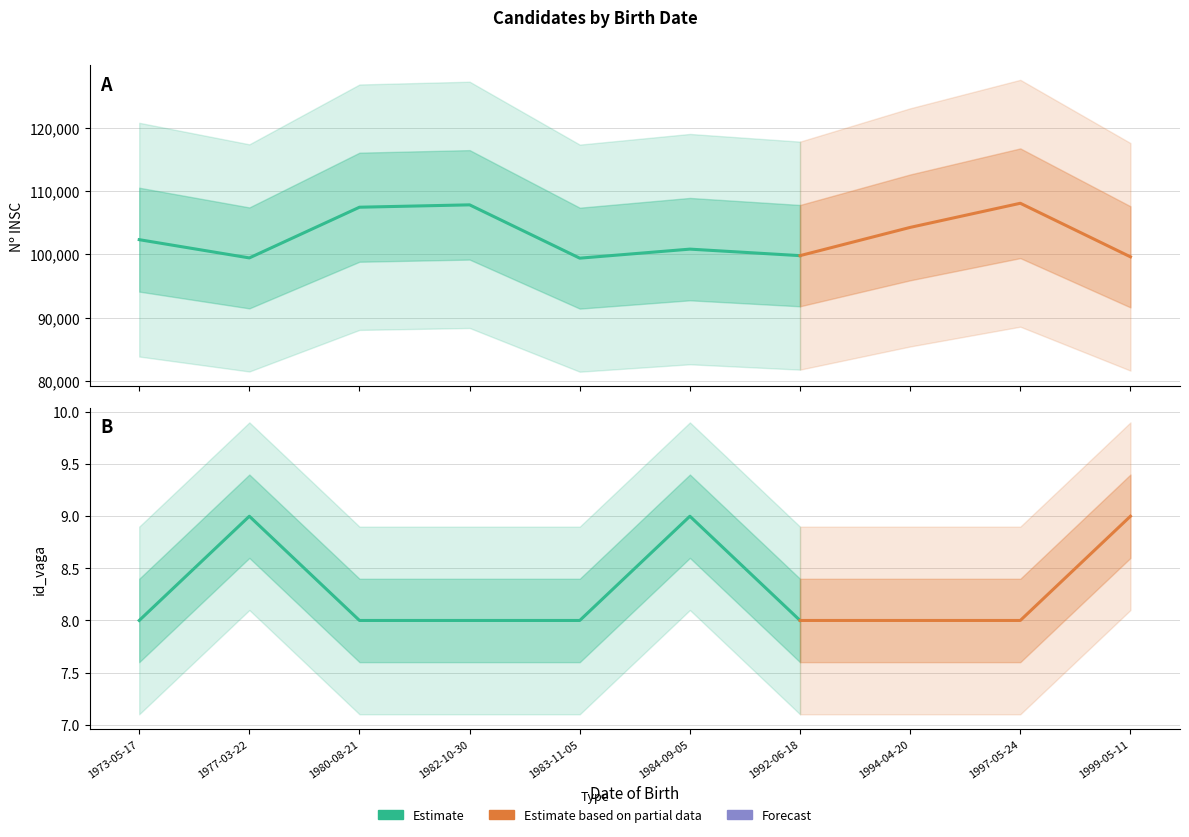

Does the chart display data point markers on the line(s)?

No